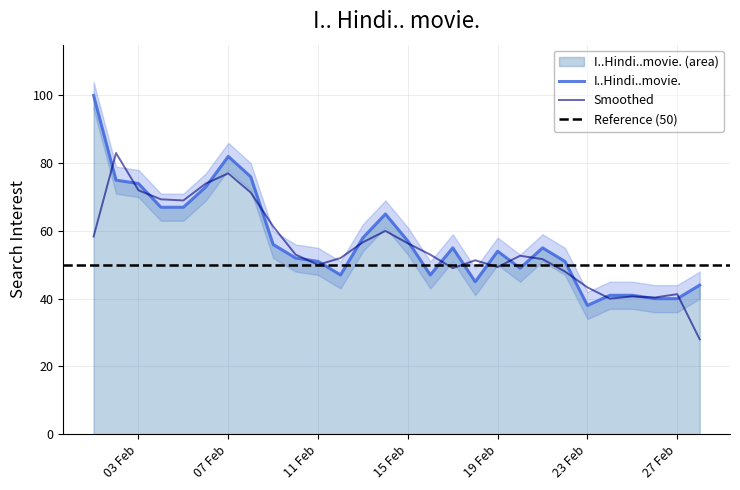

What is the highest value of the I..Hindi..movie. series?

100.0